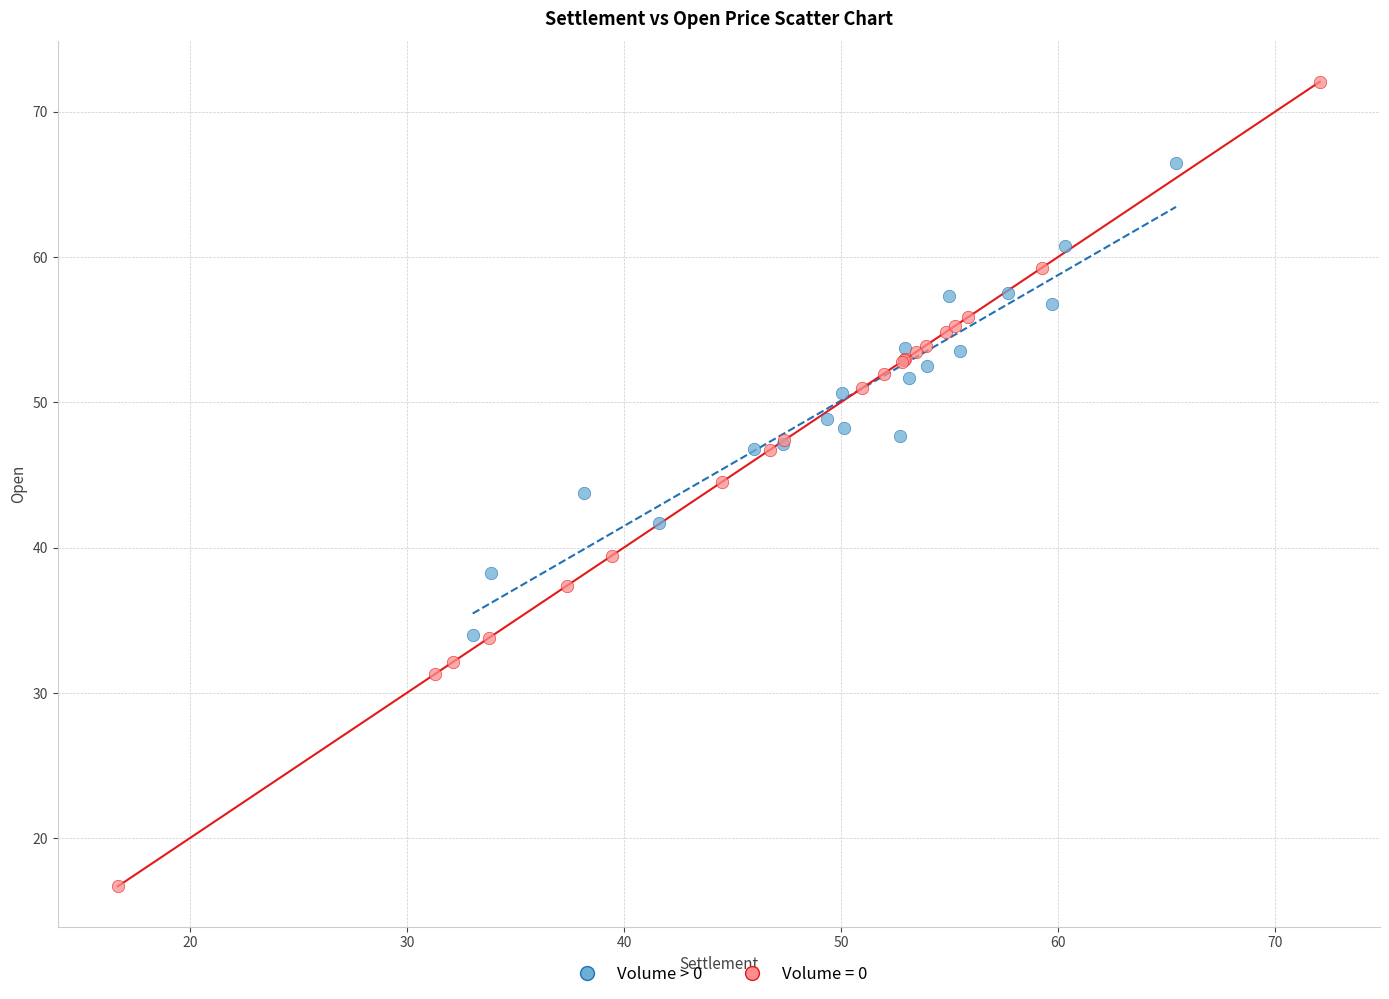

Which series has the widest spread of Y values?

Volume = 0